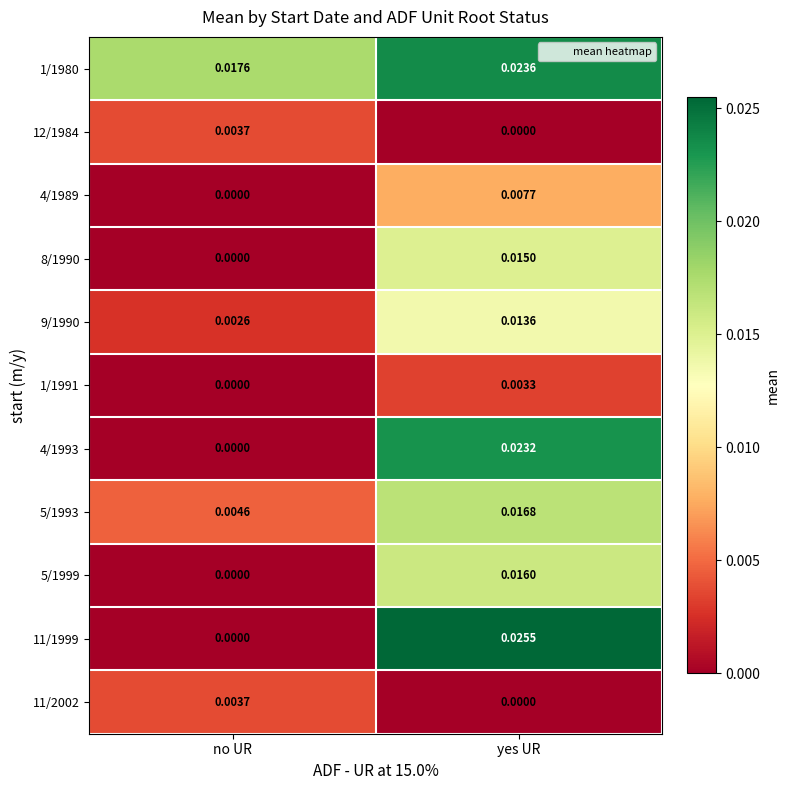

At which label is 1/1980 closest to 0?

no UR